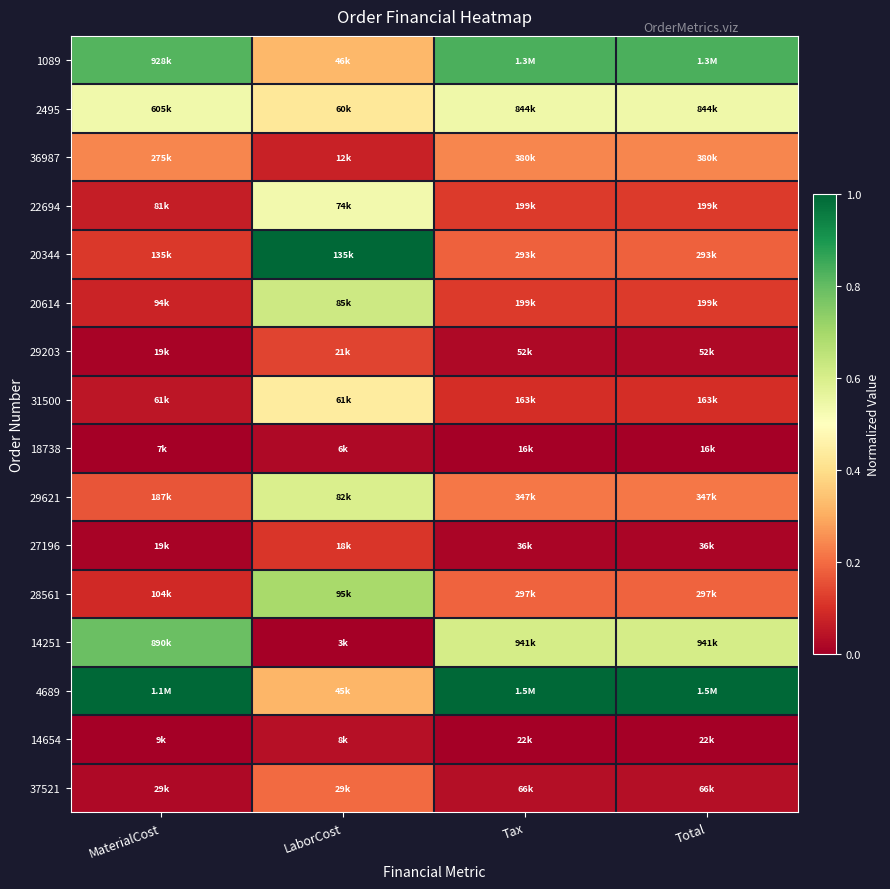

Count the number of data series in this chart.

16